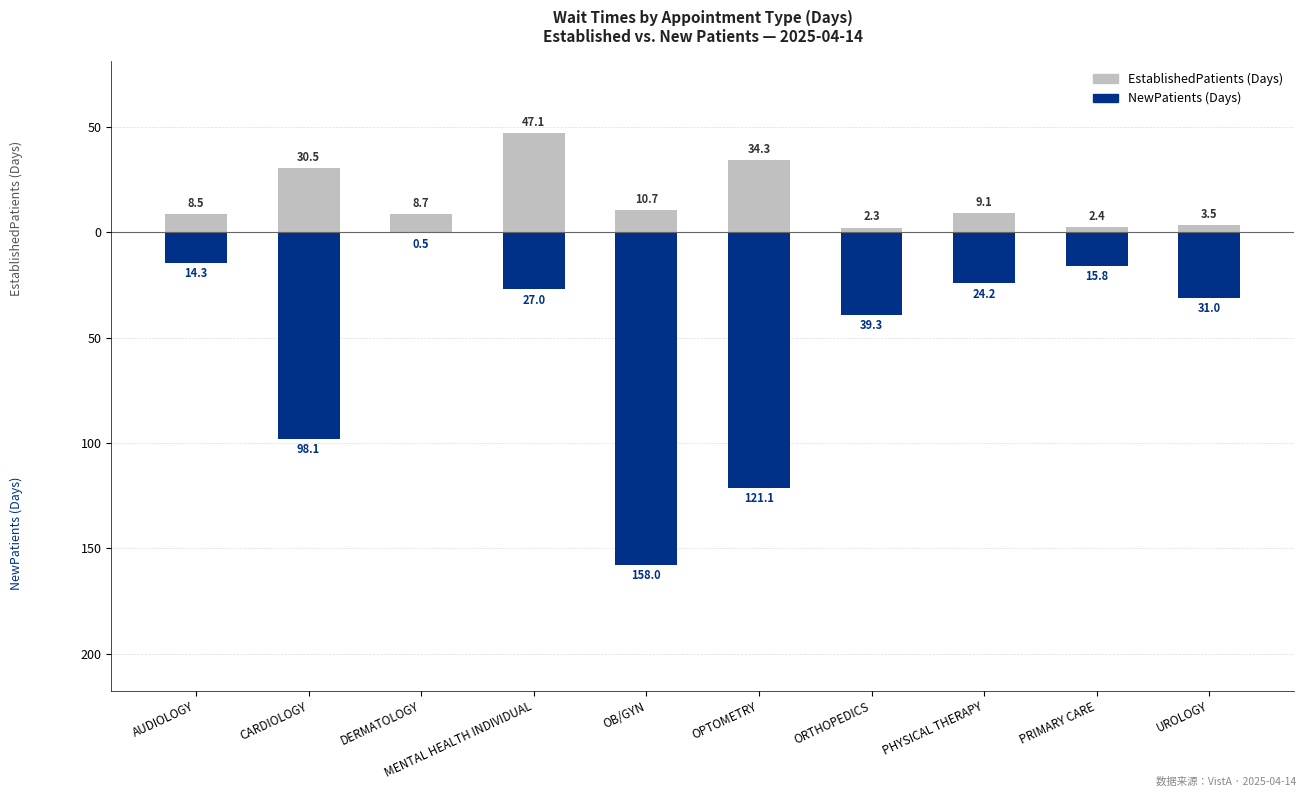

Does the chart contain stacked bars?

No